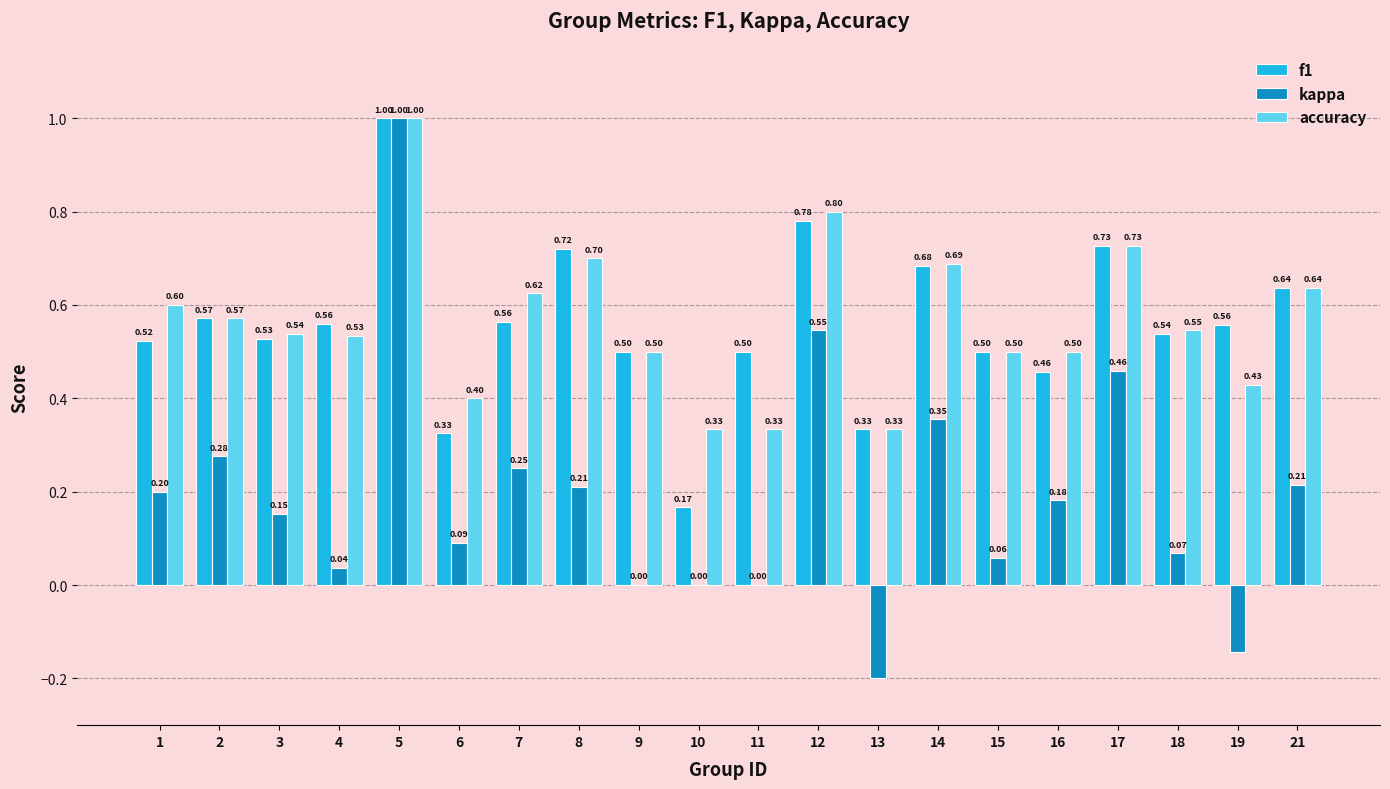

What is the sum of all accuracy values?

11.3